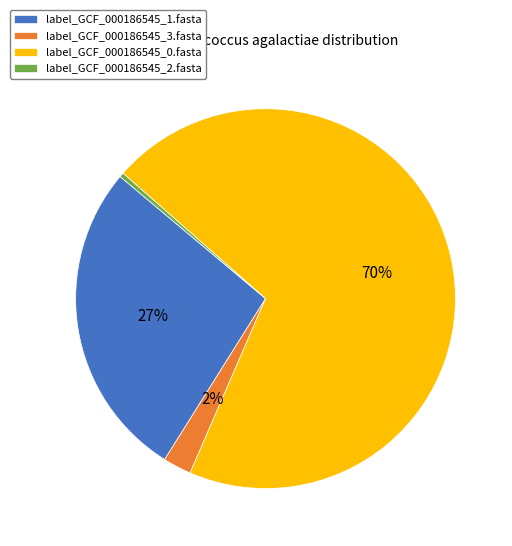

Which category has the smallest portion of the pie?

label_GCF_000186545_2.fasta